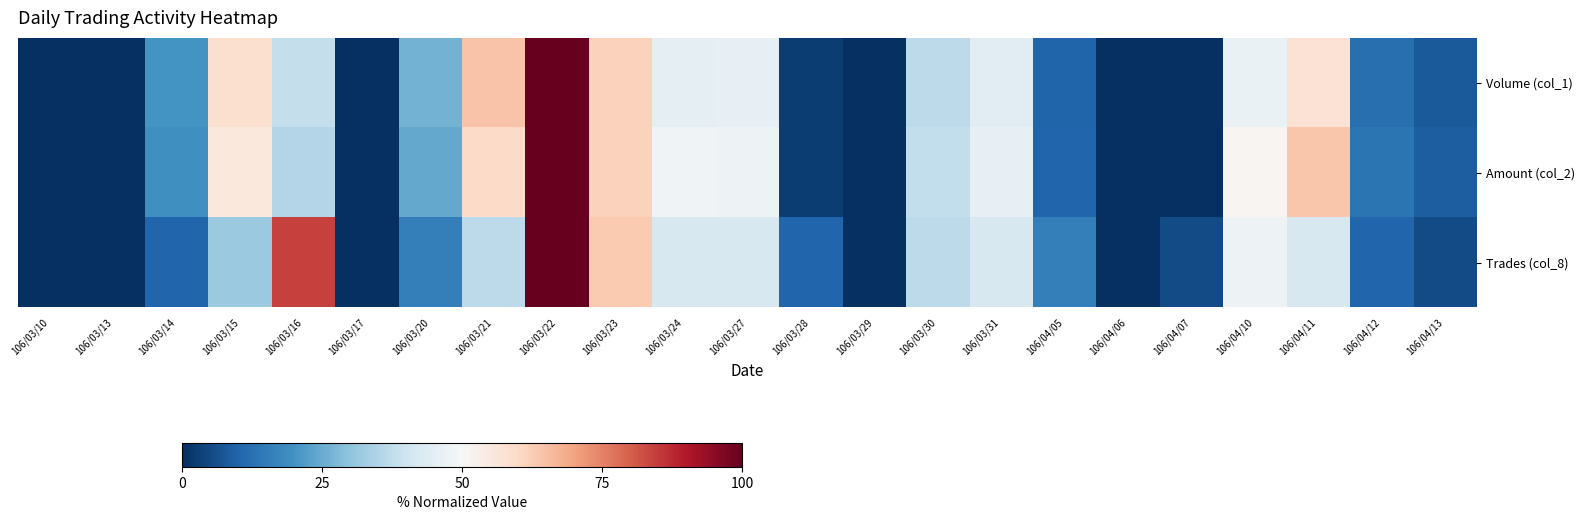

Which series changed the most between 106/03/31 and 106/04/12?

Amount (col_2)